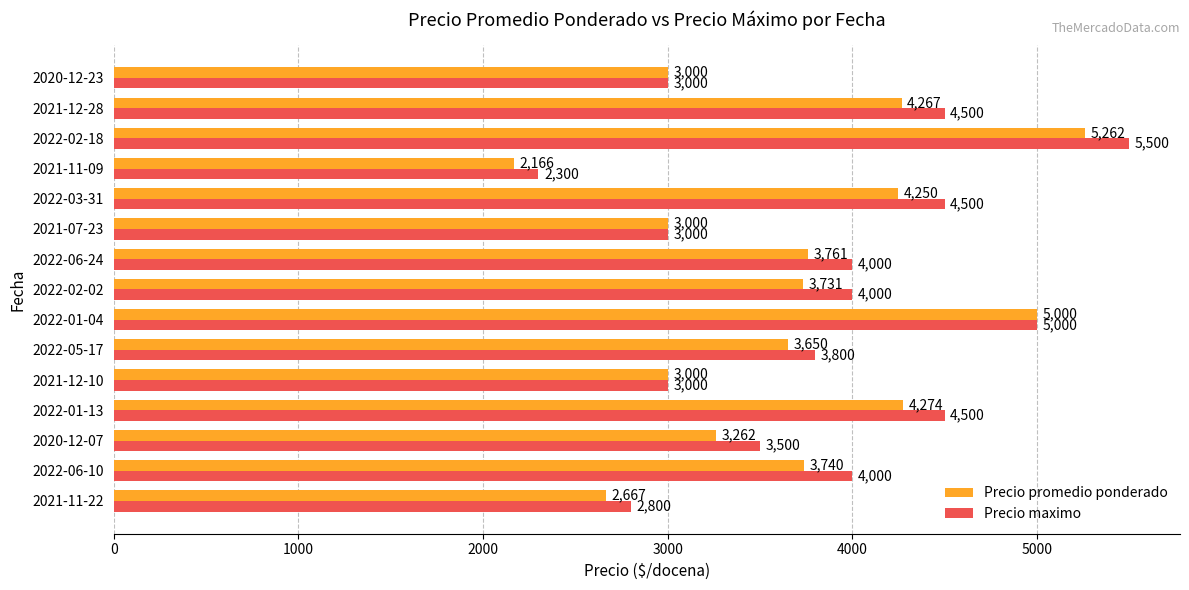

List the series in order of their peak value, lowest first.

Precio promedio ponderado, Precio maximo